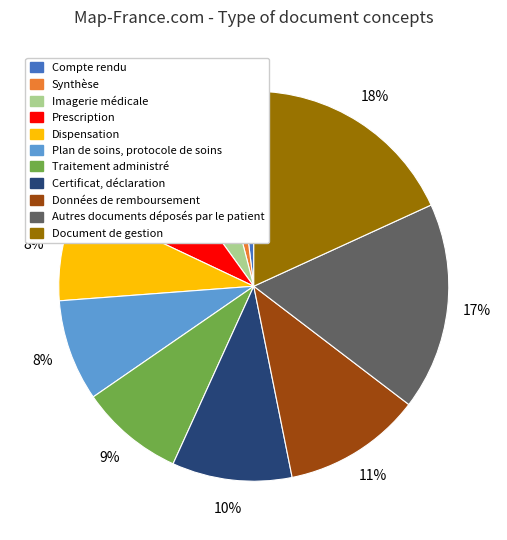

Combined, do Dispensation and Autres documents déposés par le patient account for over 50%?

No